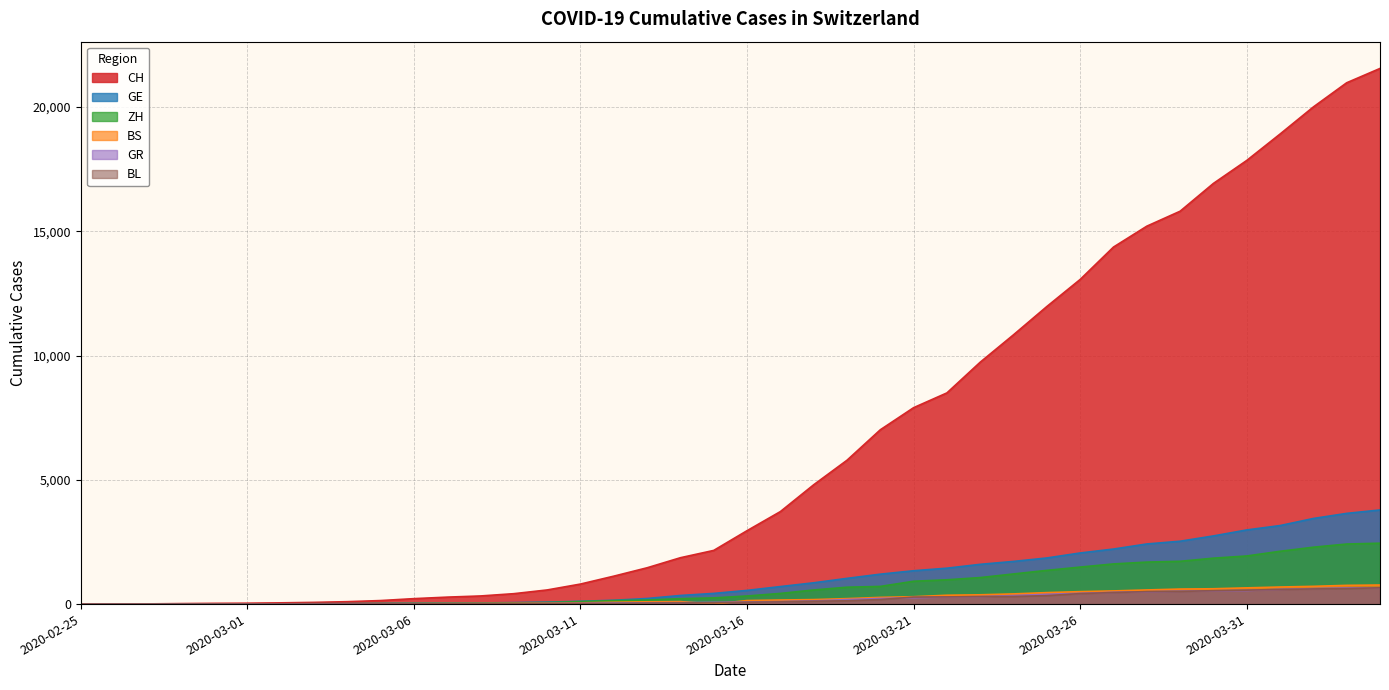

List the labels in order of BL value, smallest first.

2020-02-25, 2020-02-26, 2020-02-27, 2020-02-28, 2020-02-29, 2020-03-01, 2020-03-02, 2020-03-03, 2020-03-04, 2020-03-05, 2020-03-06, 2020-03-07, 2020-03-08, 2020-03-09, 2020-03-10, 2020-03-11, 2020-03-12, 2020-03-13, 2020-03-14, 2020-03-15, 2020-03-16, 2020-03-17, 2020-03-18, 2020-03-19, 2020-03-20, 2020-03-21, 2020-03-22, 2020-03-23, 2020-03-24, 2020-03-25, 2020-03-26, 2020-03-27, 2020-03-28, 2020-03-29, 2020-03-30, 2020-03-31, 2020-04-01, 2020-04-02, 2020-04-03, 2020-04-04